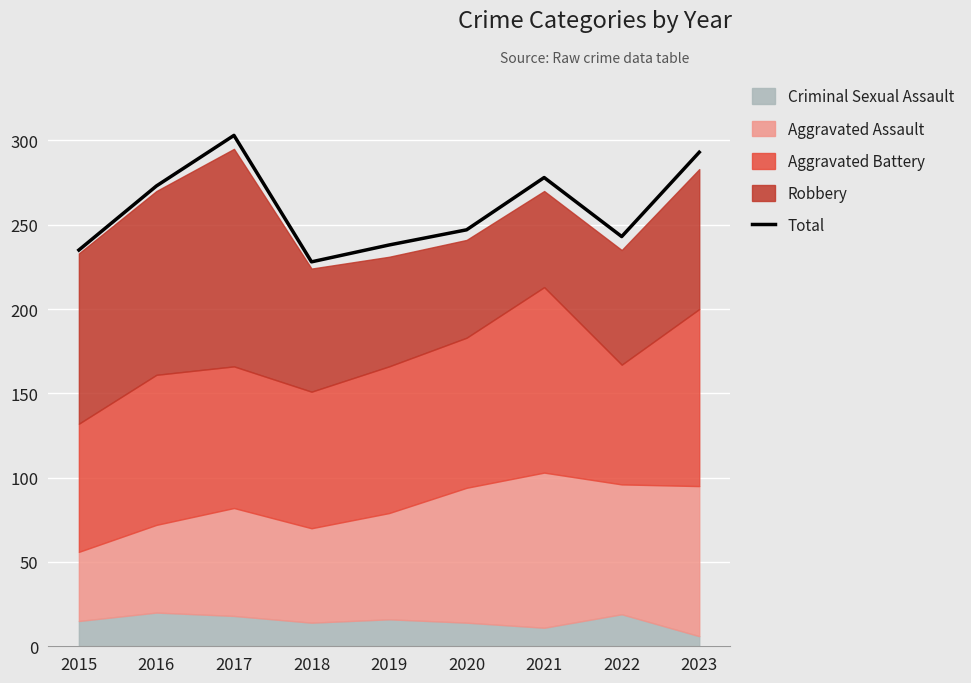

At which category does the chart reach its peak across all series?

2017